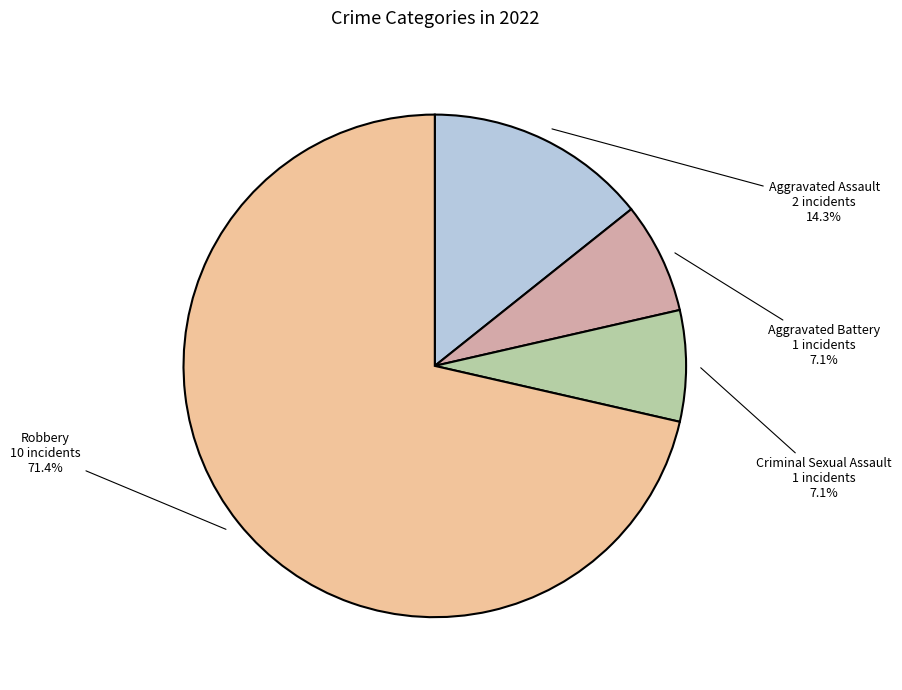

Which slice represents more than half of the pie?

Robbery